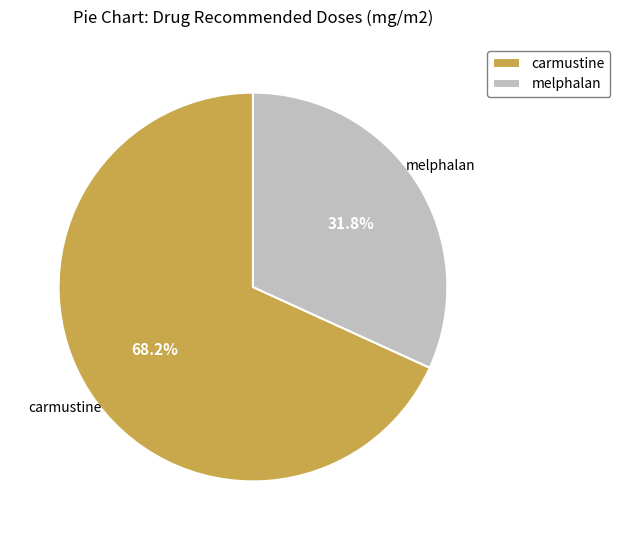

To the nearest percent, what percentage of the pie is carmustine?

68%